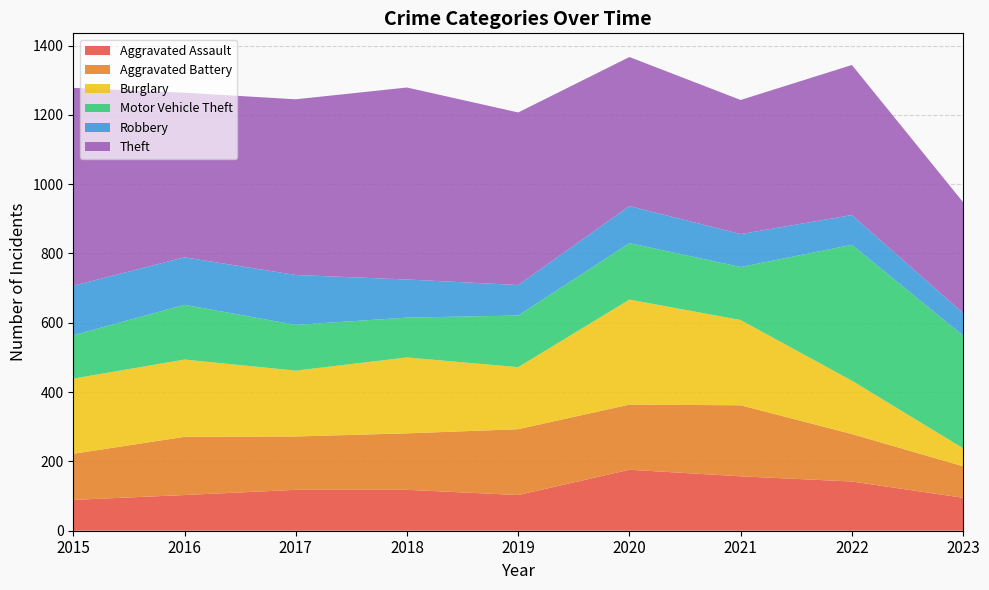

Reading left to right, transcribe all the data shown in this chart.

Aggravated Assault: 89	103	118	118	103	176	157	142	95
Aggravated Battery: 133	168	154	163	190	188	205	137	91
Burglary: 217	223	190	219	179	303	246	154	52
Motor Vehicle Theft: 125	158	132	115	149	163	153	392	325
Robbery: 143	137	144	110	88	107	95	86	65
Theft: 571	475	507	554	498	430	387	433	320